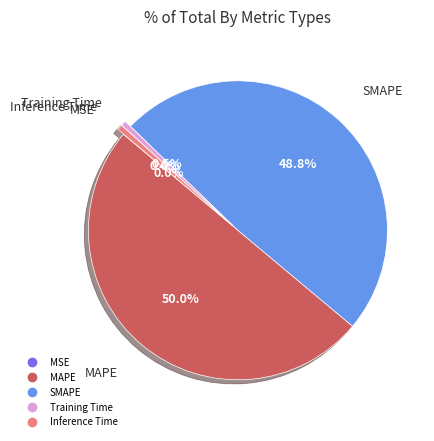

What percentage is NOT represented by Training Time?

99.5%